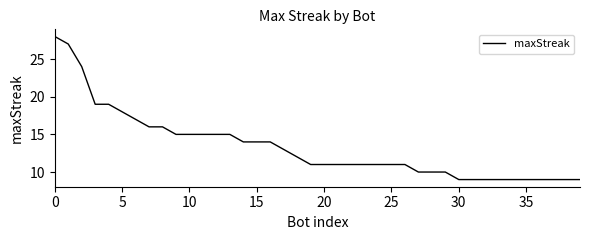

What is the smallest value displayed?

9